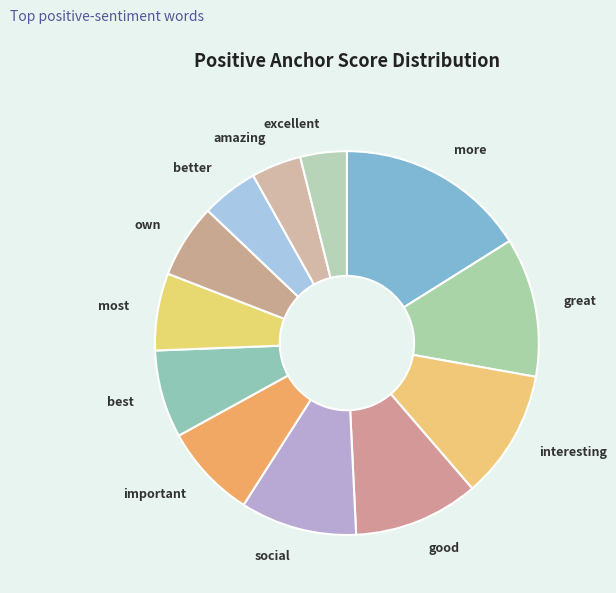

What is the largest slice in the pie chart?

more